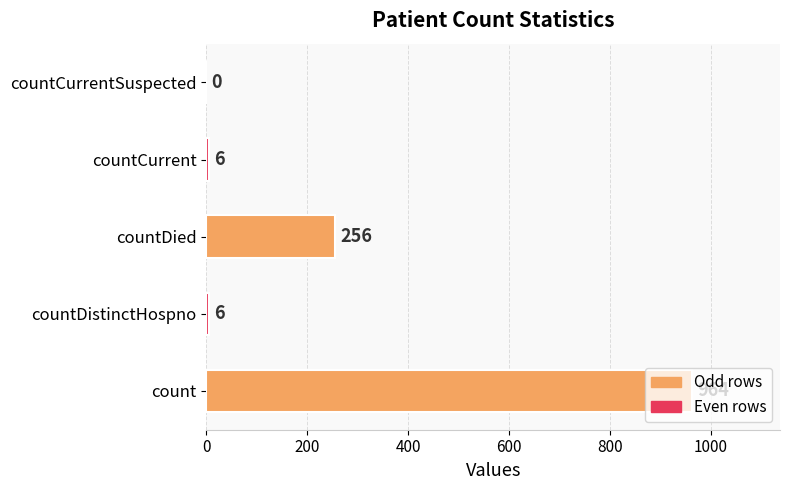

True or false: the data shows 6 at countDistinctHospno.

True